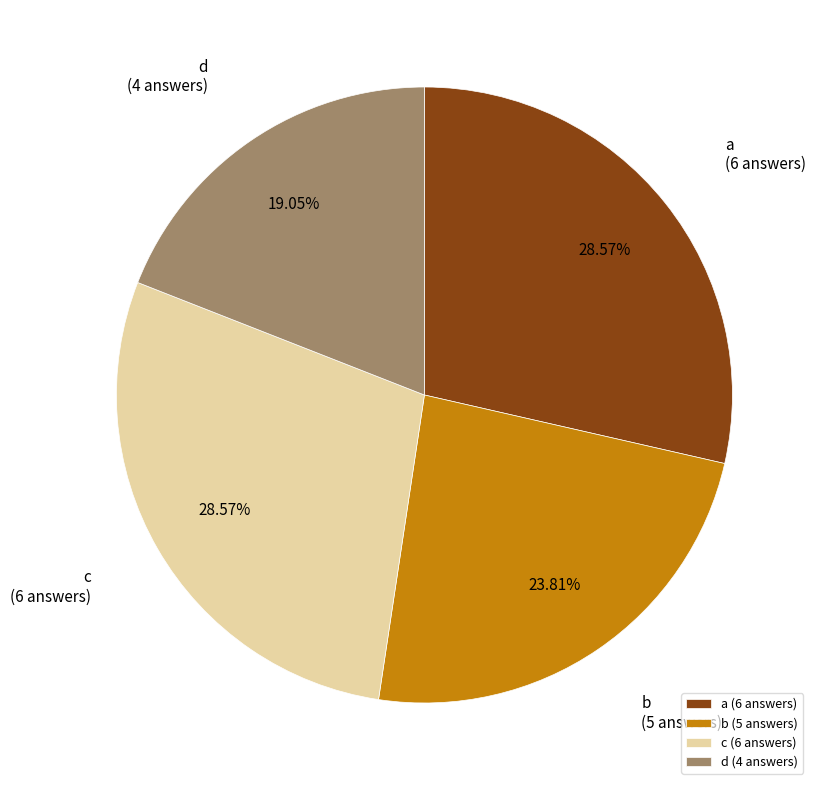

How much of the chart is everything except d?

81.0%